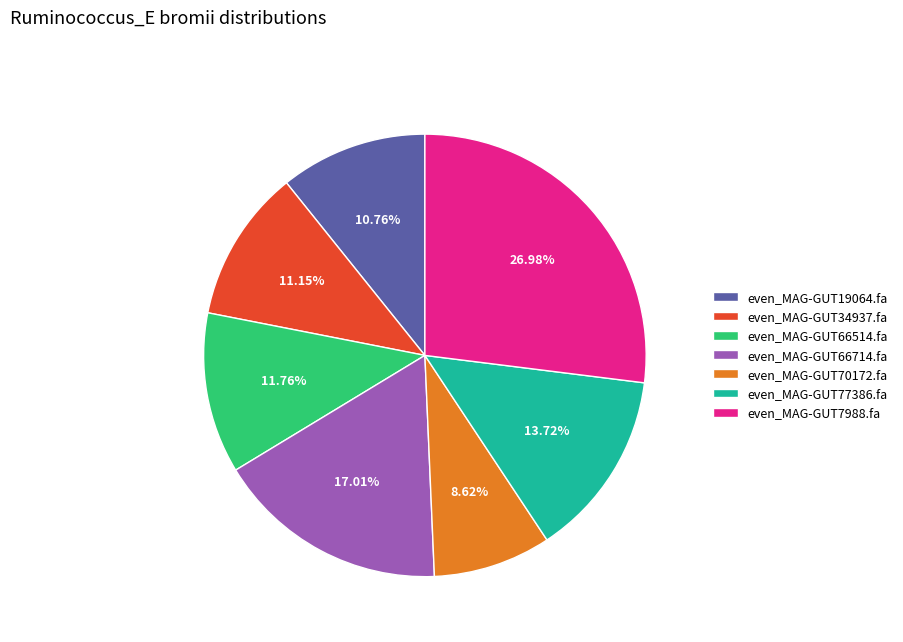

The even_MAG-GUT66514.fa slice represents 1% of the pie. True or false?

False